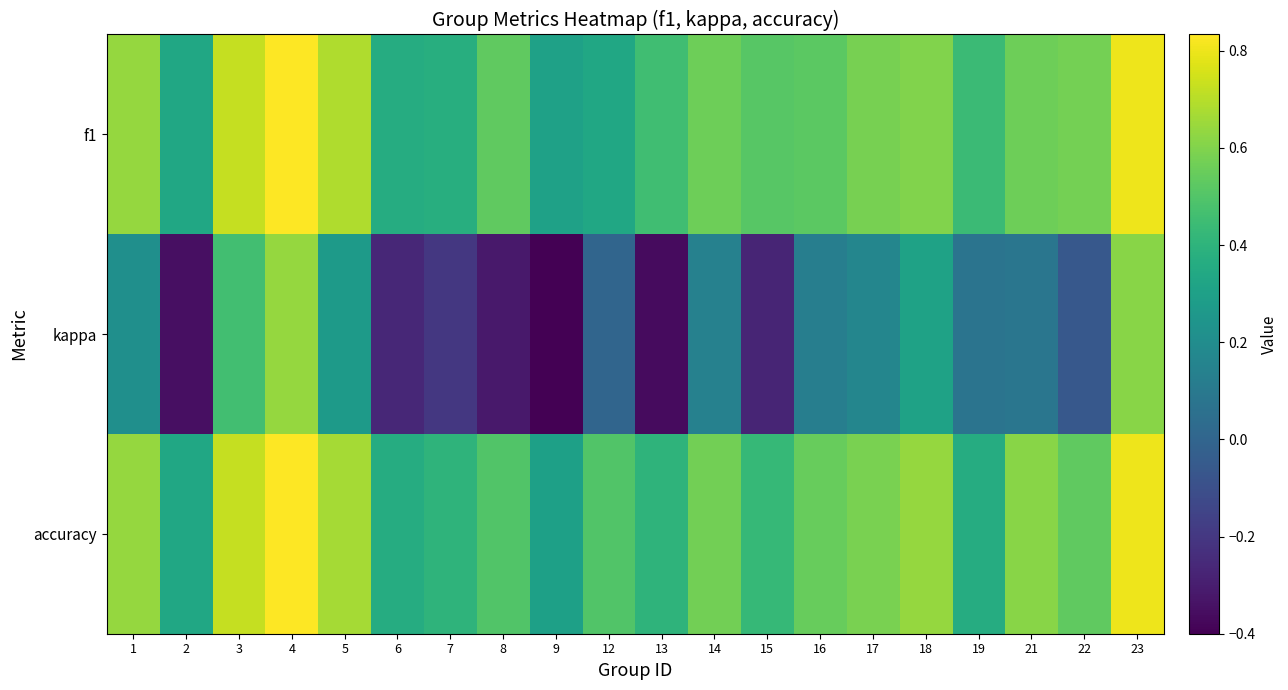

Reading left to right, what are all the values shown in this chart?

f1: 1=0.6	2=0.3	3=0.7	4=0.8	5=0.7	6=0.4	7=0.4	8=0.5	9=0.3	12=0.3	13=0.5	14=0.6	15=0.5	16=0.5	17=0.6	18=0.6	19=0.4	21=0.6	22=0.6	23=0.8
kappa: 1=0.2	2=-0.3	3=0.5	4=0.6	5=0.3	6=-0.3	7=-0.2	8=-0.3	9=-0.4	12=0.0	13=-0.4	14=0.1	15=-0.3	16=0.1	17=0.2	18=0.3	19=0.1	21=0.1	22=-0.1	23=0.6
accuracy: 1=0.6	2=0.3	3=0.7	4=0.8	5=0.7	6=0.4	7=0.4	8=0.5	9=0.3	12=0.5	13=0.4	14=0.6	15=0.4	16=0.5	17=0.6	18=0.6	19=0.4	21=0.6	22=0.5	23=0.8